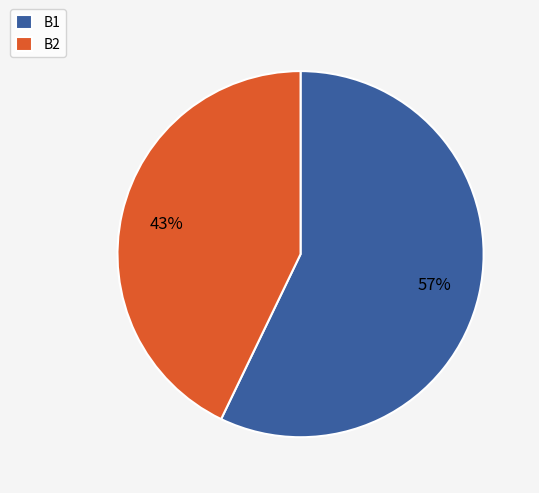

True or false: B1 accounts for 68% of the total.

False